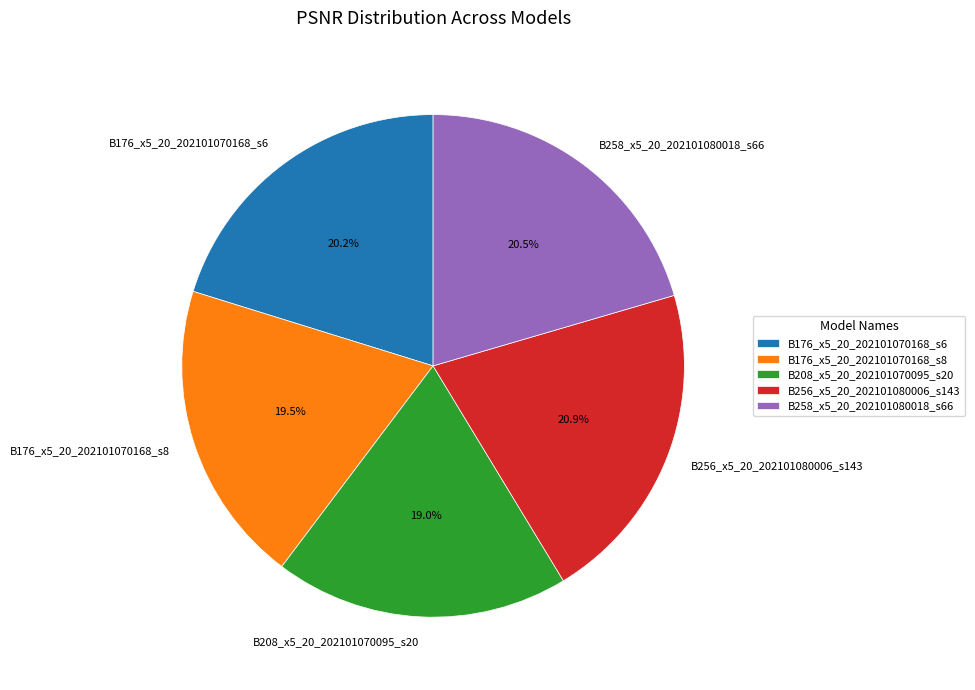

Count the number of slices in the pie.

5